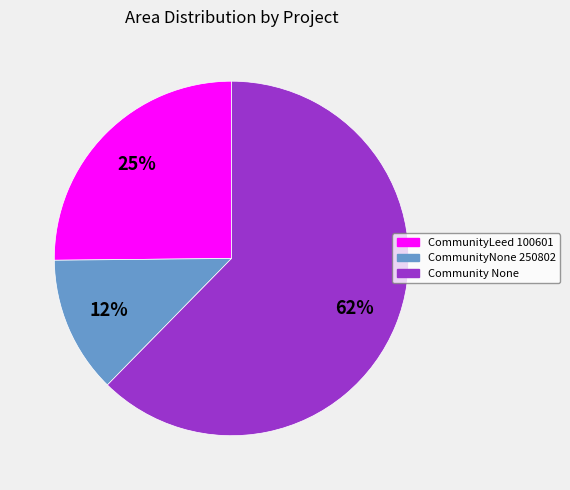

To the nearest percent, what is the difference between the CommunityNone 250802 and CommunityLeed 100601 slice percentages?

13%